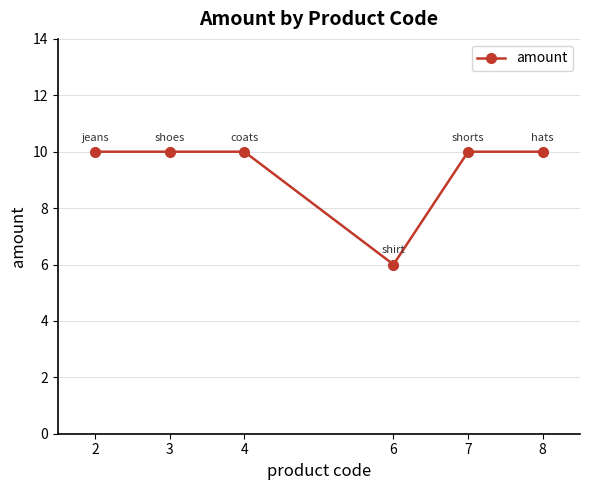

What is the average value?

9